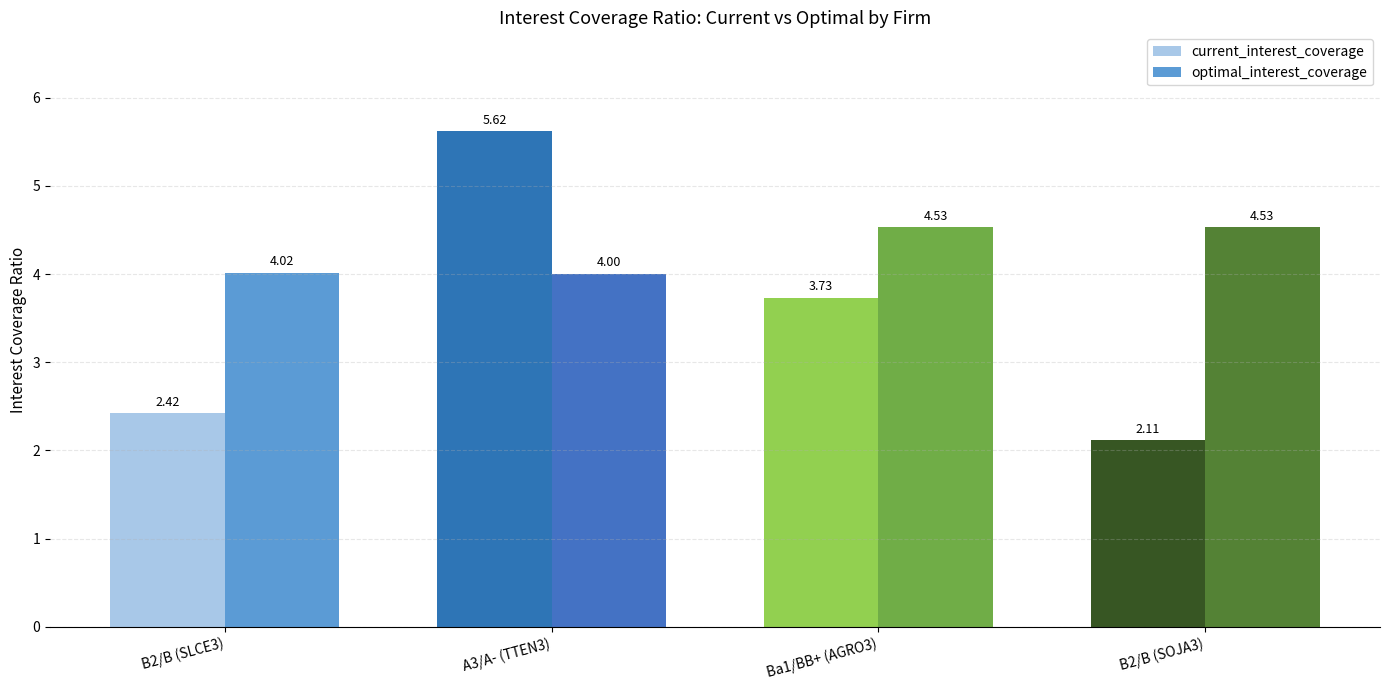

What is the difference between the second highest and minimum values in the optimal_interest_coverage series?

0.5